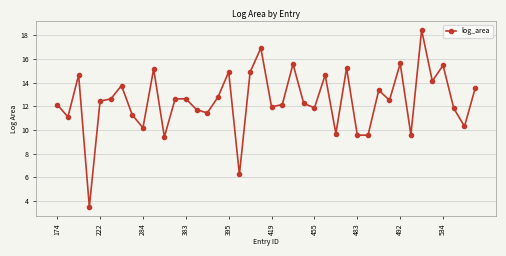

True or false: the data has more than 2 interior local peaks.

True